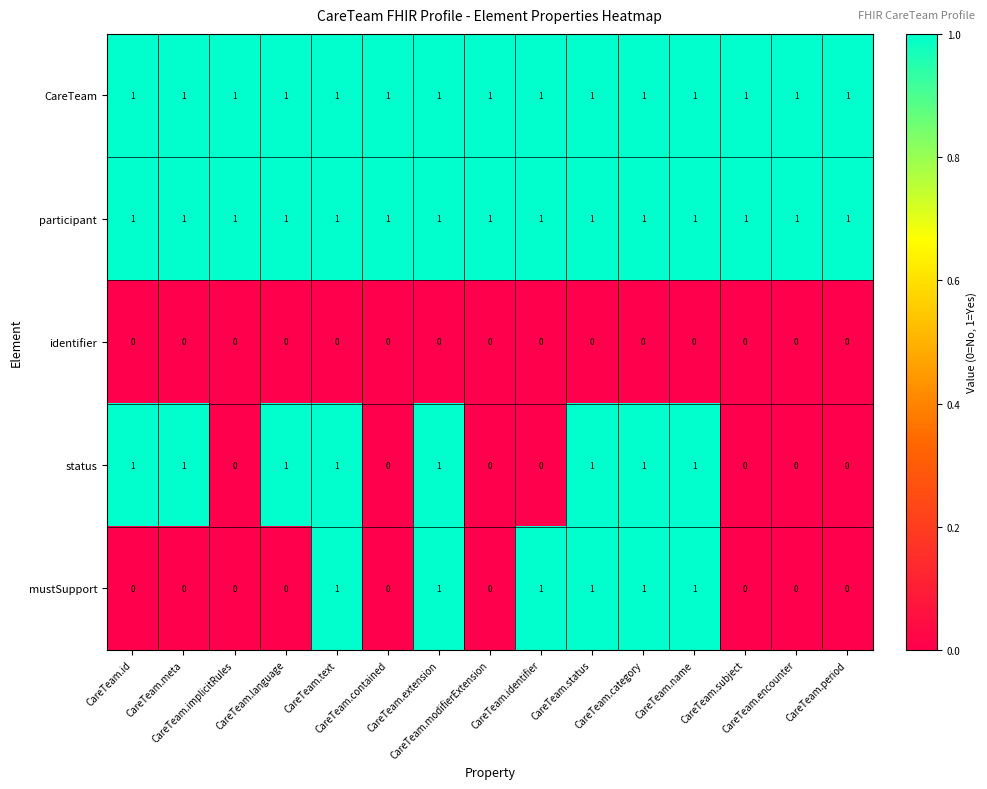

What is the sum of all status values?

8